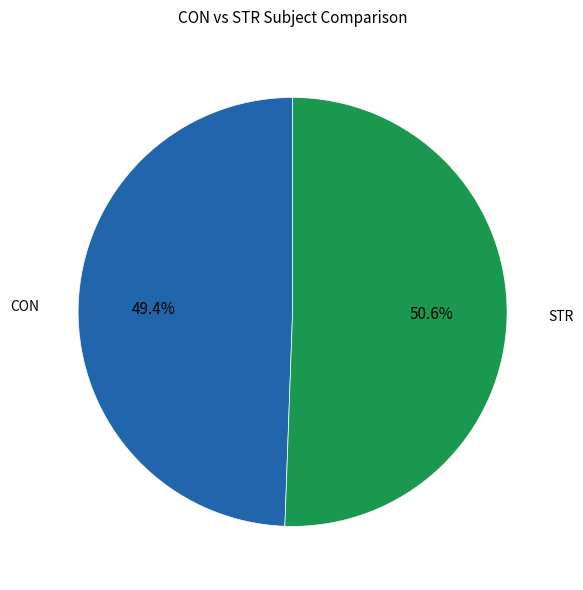

Is there a majority slice in this chart?

Yes